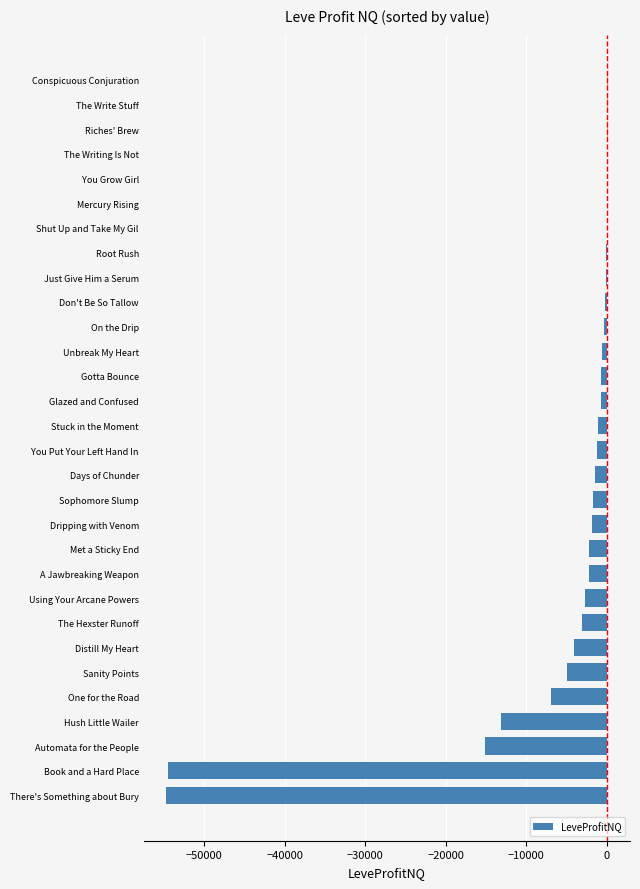

What is the approximate value at One for the Road?

-6969.0